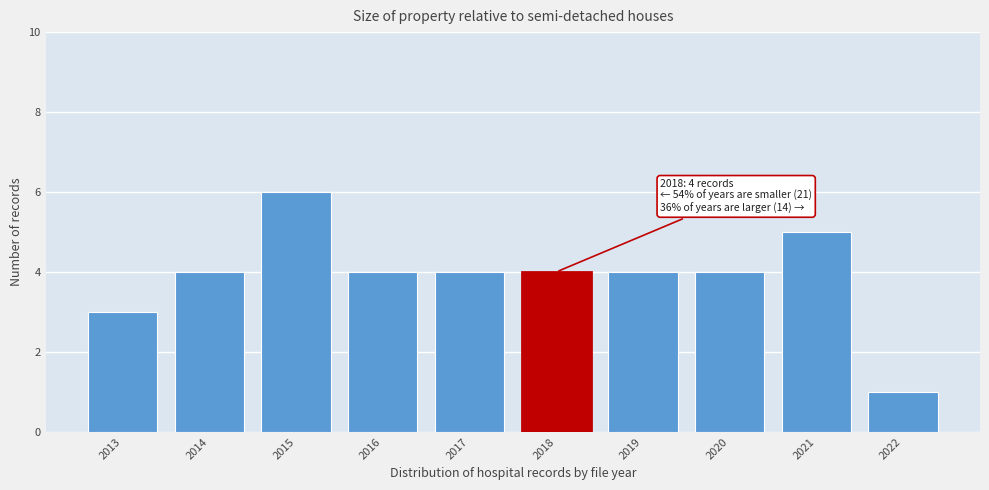

Reading left to right, transcribe all the data shown in this chart.

2013=3	2014=4	2015=6	2016=4	2017=4	2018=4	2019=4	2020=4	2021=5	2022=1